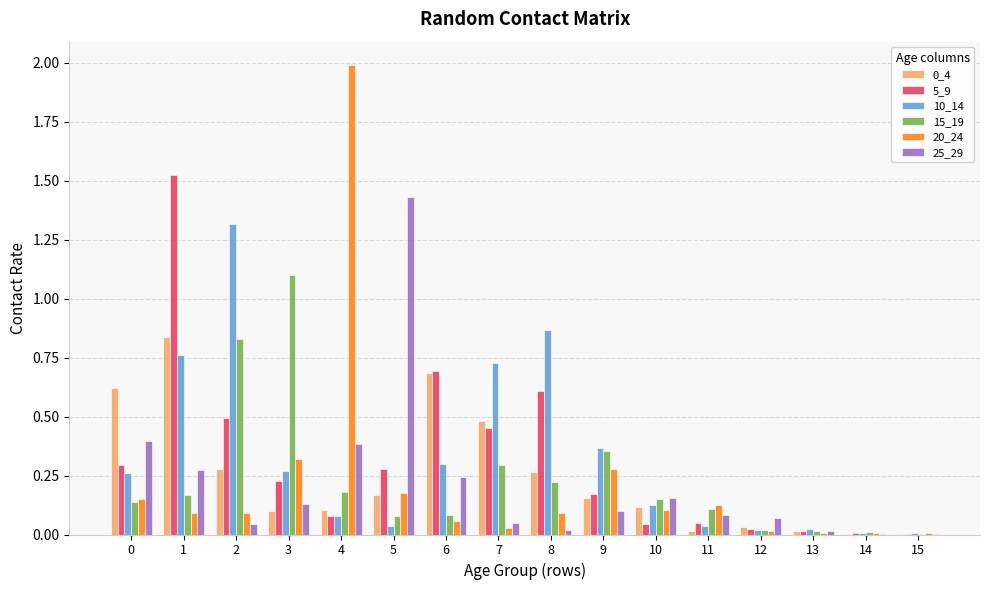

The value of 15_19 at 1 is 0.2. True or false?

True